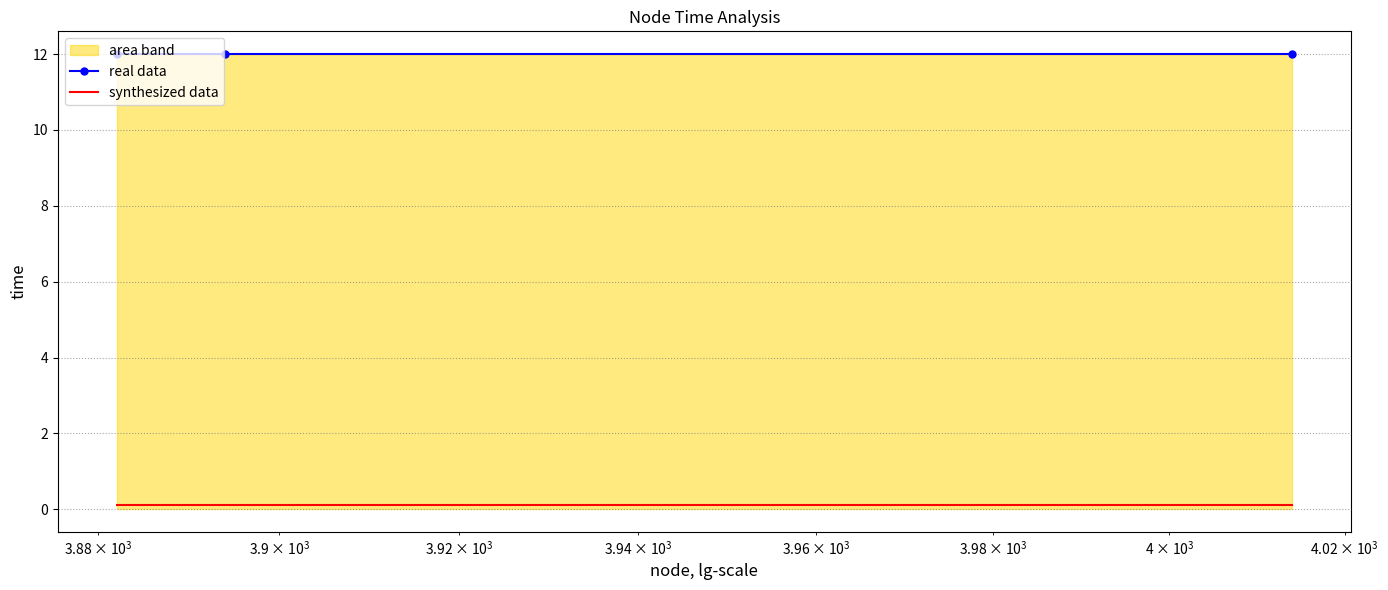

Rank the series by their maximum value, from highest to lowest.

real data, synthesized data